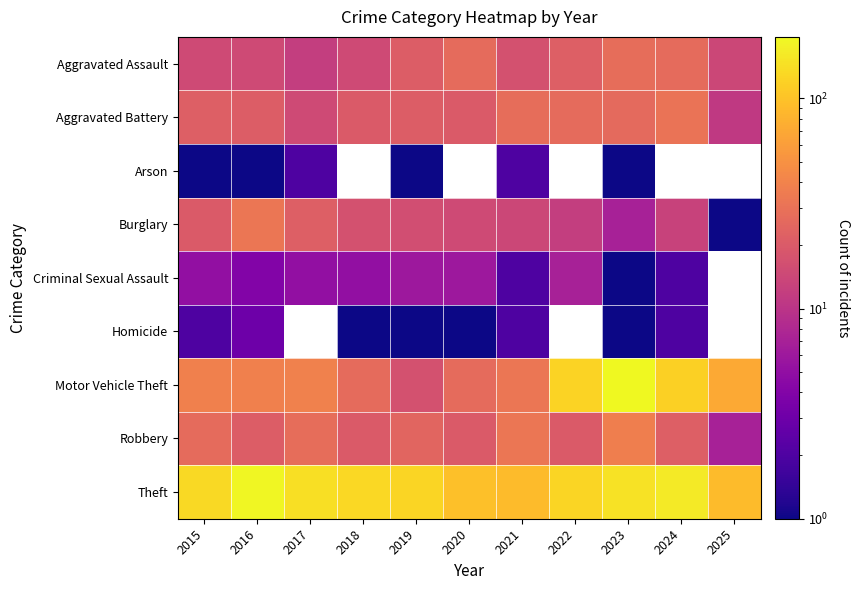

The Motor Vehicle Theft series shows 333.5 at 2023. True or false?

False